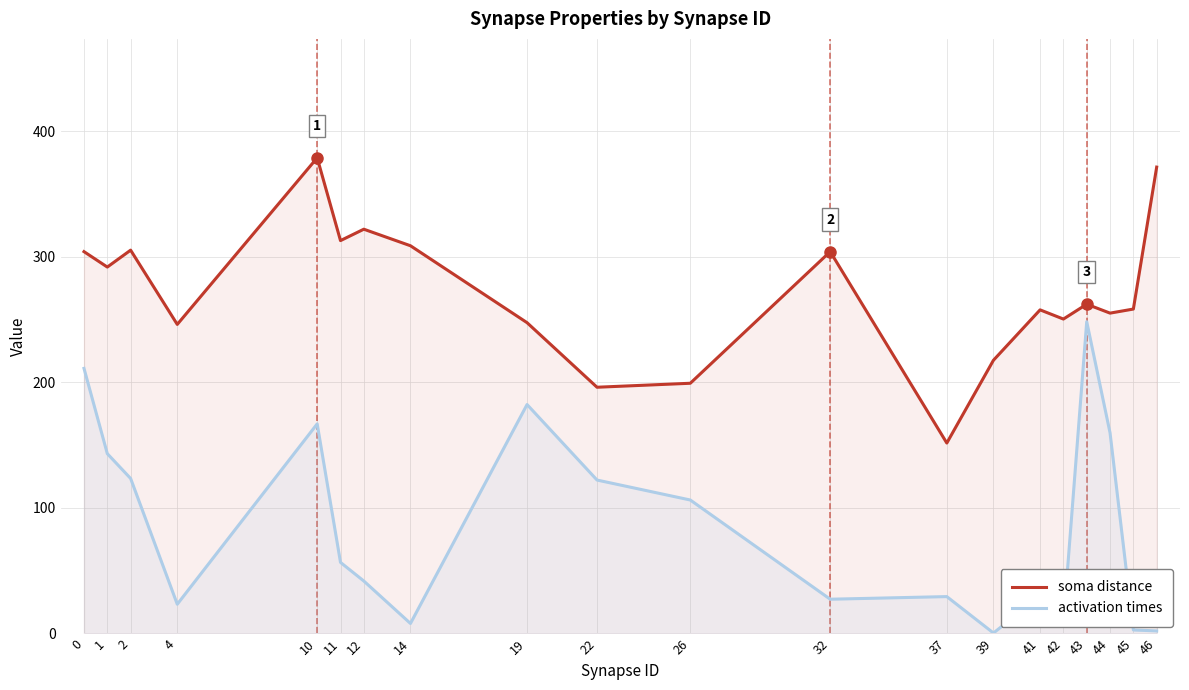

Does the chart have visible grid lines?

Yes